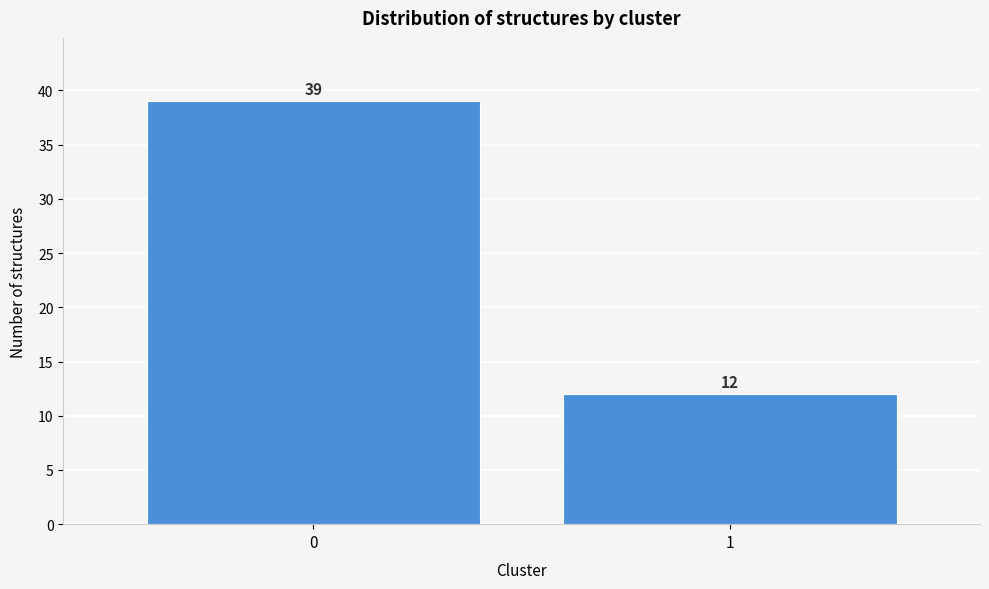

Reading left to right, list all the values displayed in this chart.

0=39	1=12